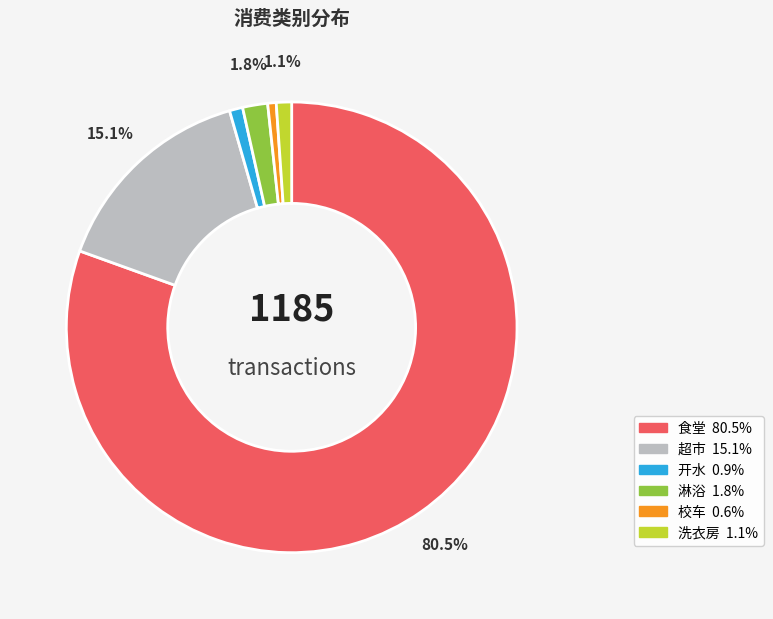

Is it true that 开水 is 14% of the pie?

False